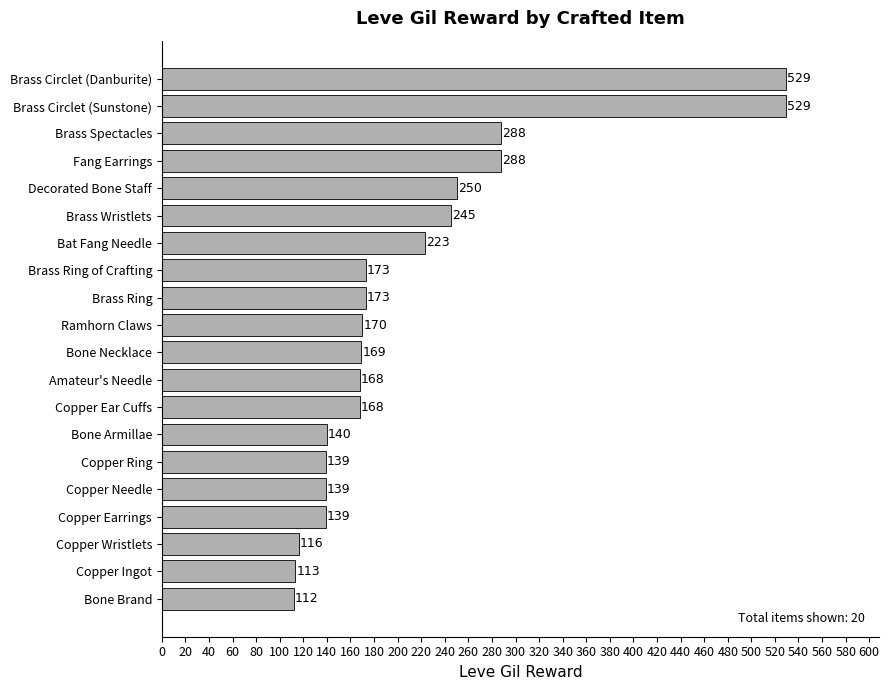

What is the difference between the second highest and second lowest values?

416